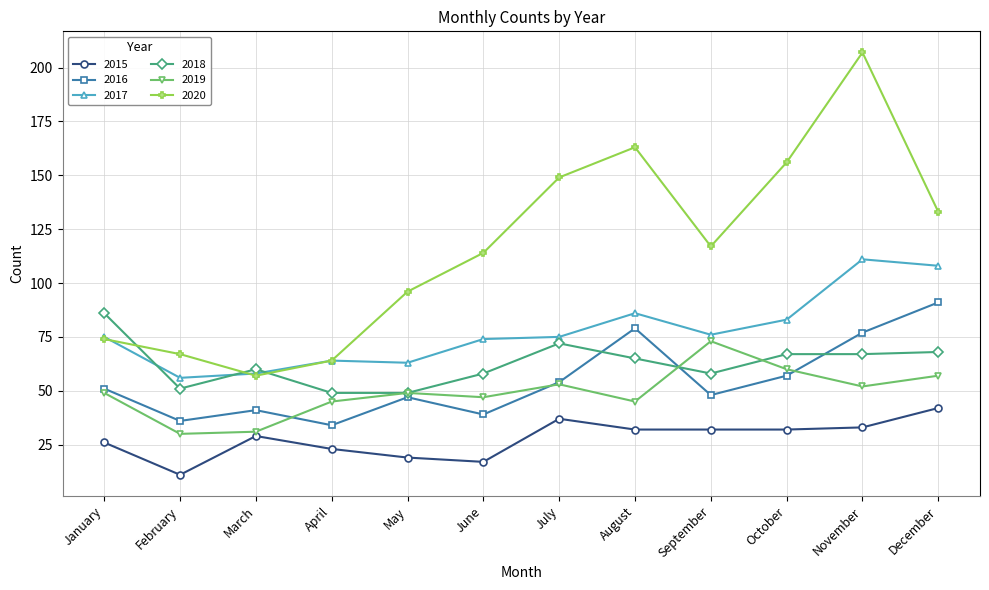

Which category has the lowest value across all series?

February